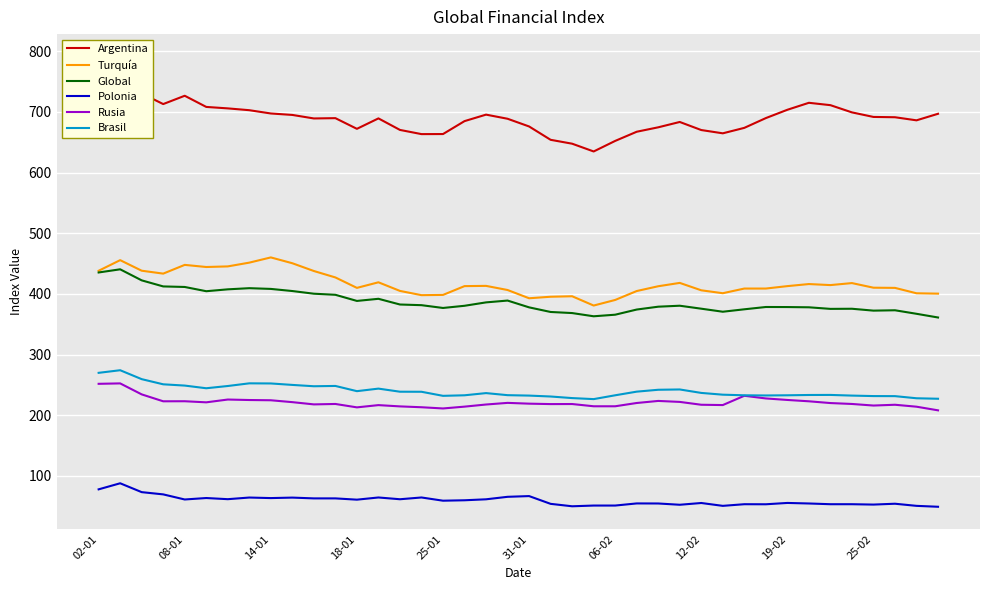

What is the smallest value displayed?

49.3